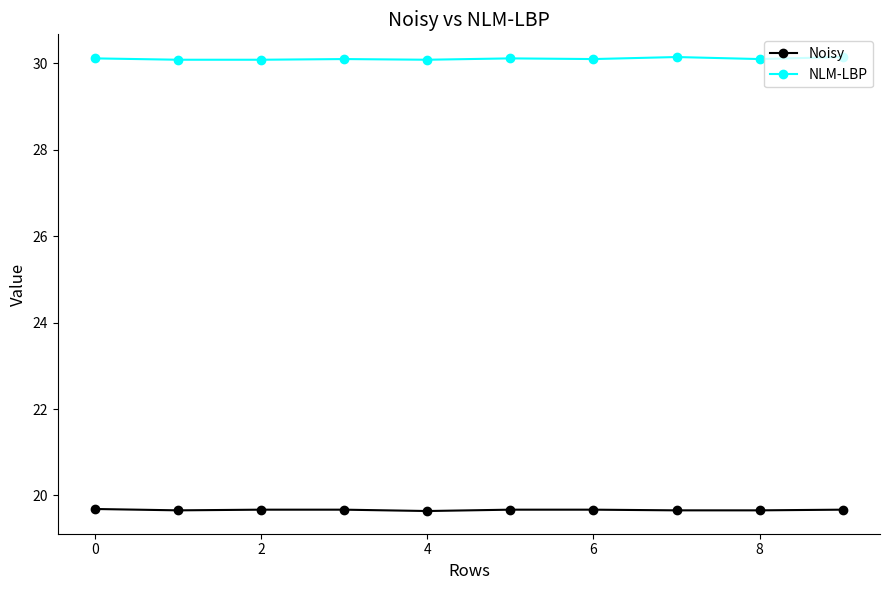

What is the greatest value displayed?

30.1